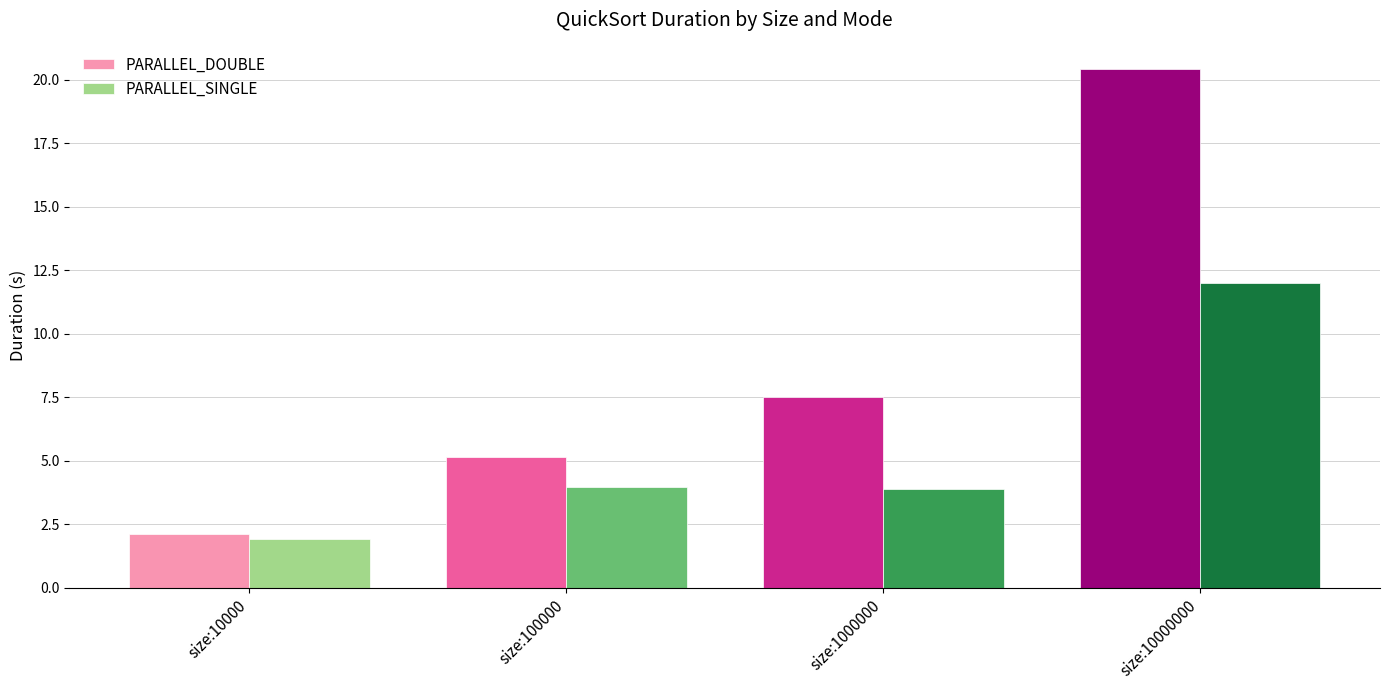

How many bars are there in total?

8